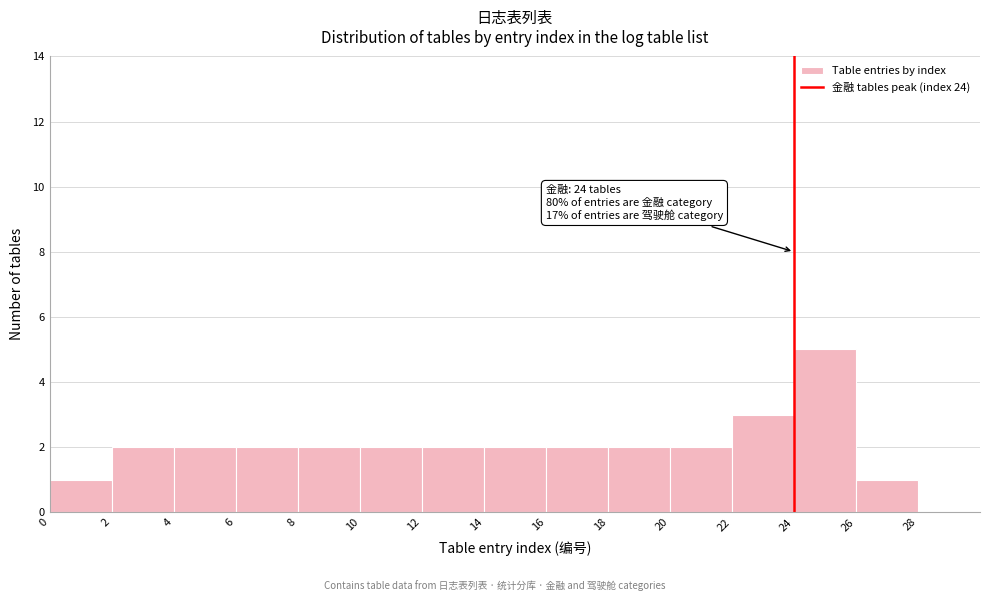

Over which range of the x-axis is the bar tallest?

24 to 26